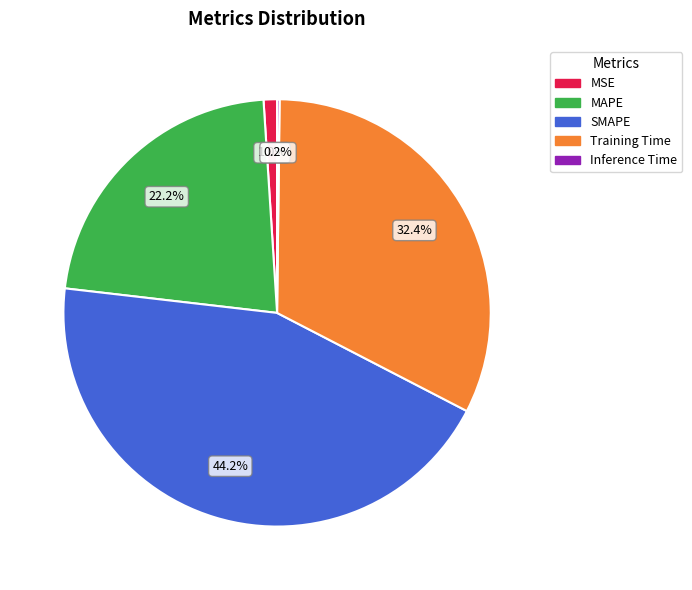

To the nearest percent, what is the average slice percentage?

20%